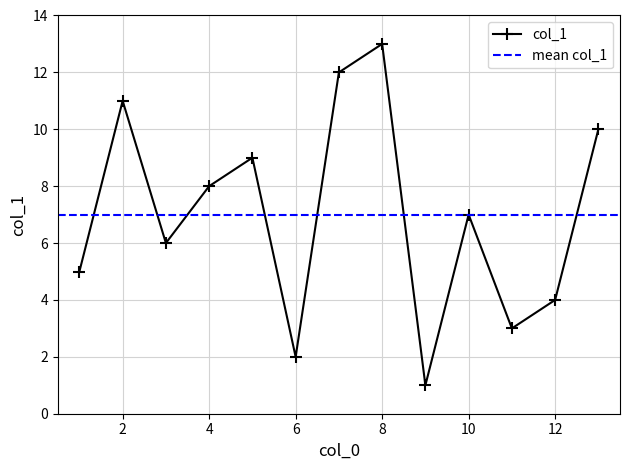

Which label corresponds to the largest value in the chart?

8